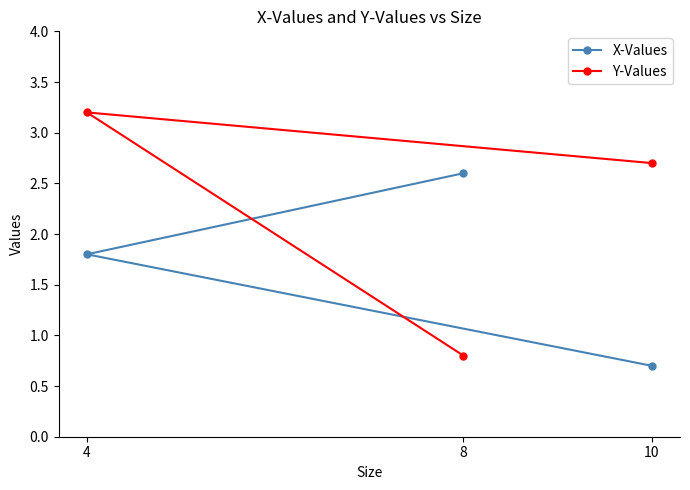

What is the lowest value of the Y-Values series?

0.8